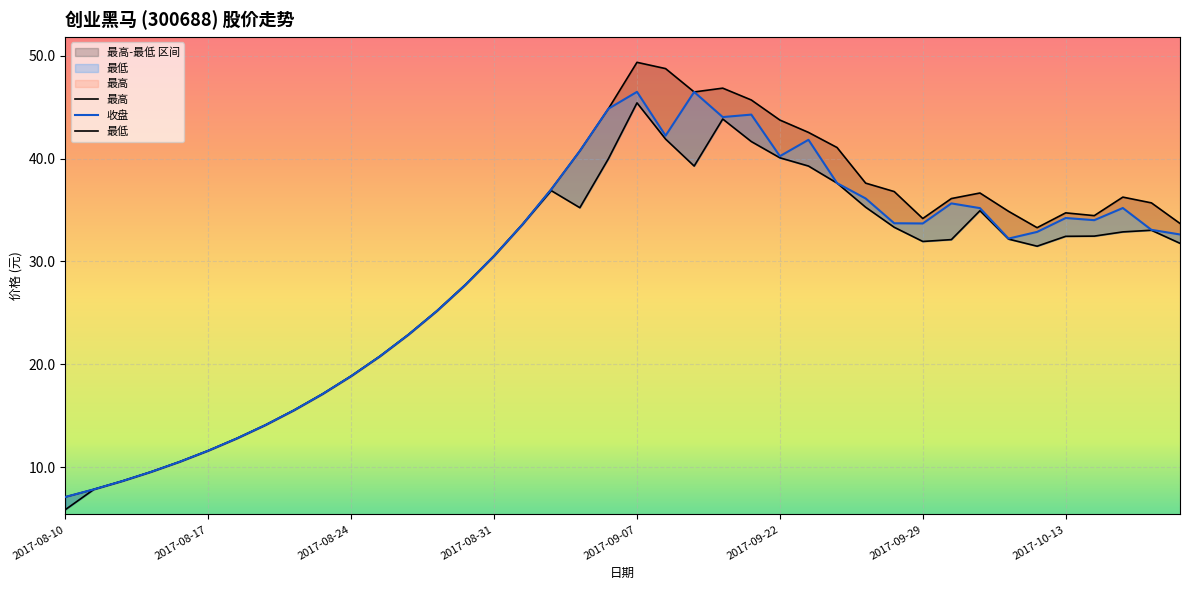

Is it true that 最低 equals 50.2 at 2017-10-19?

False